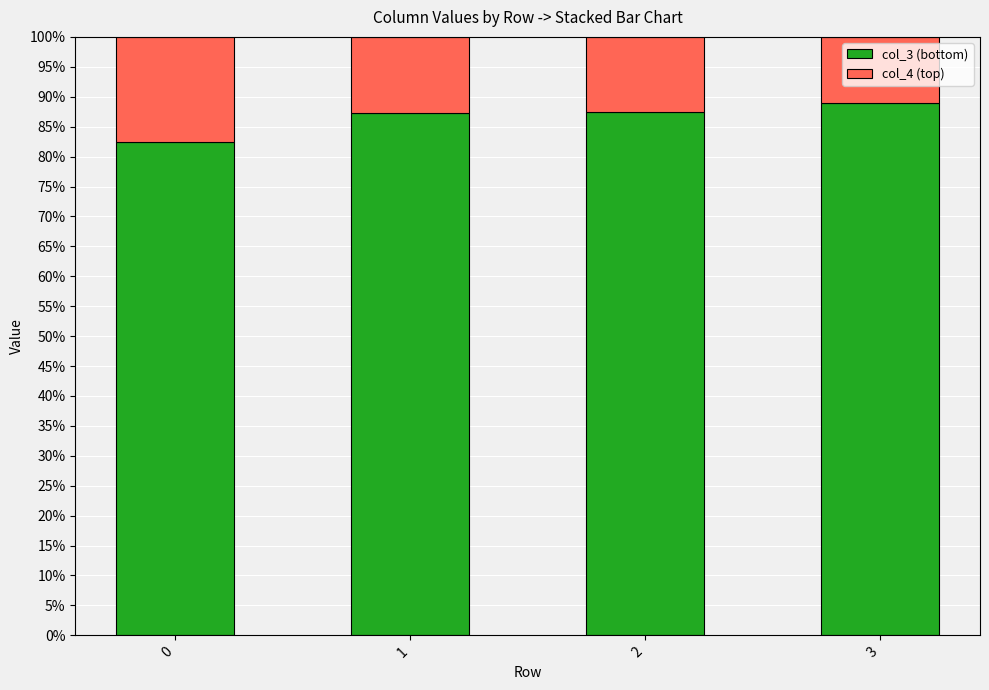

Does the chart contain any negative values?

No